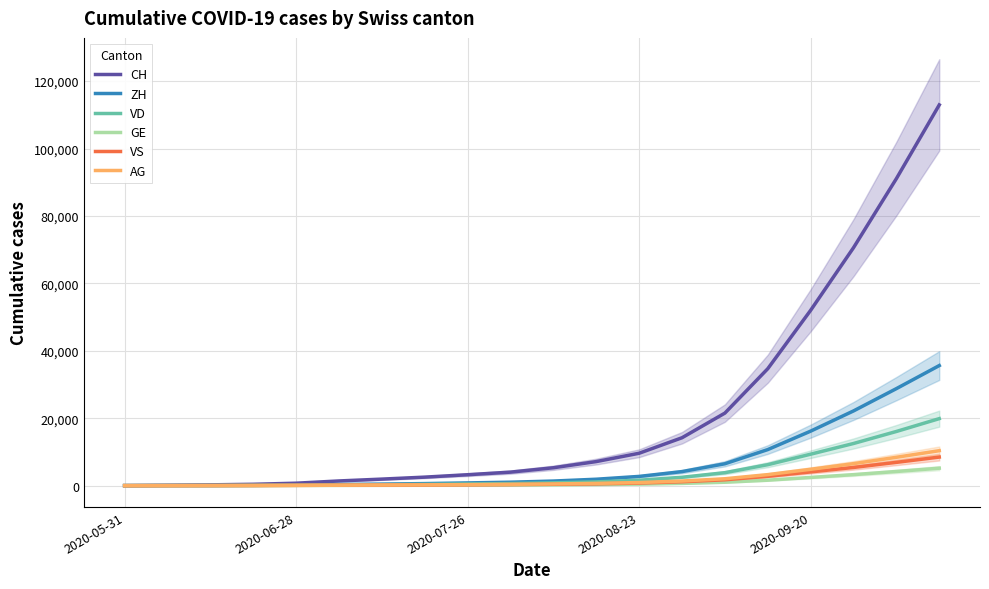

How many values in VS are above zero?

19